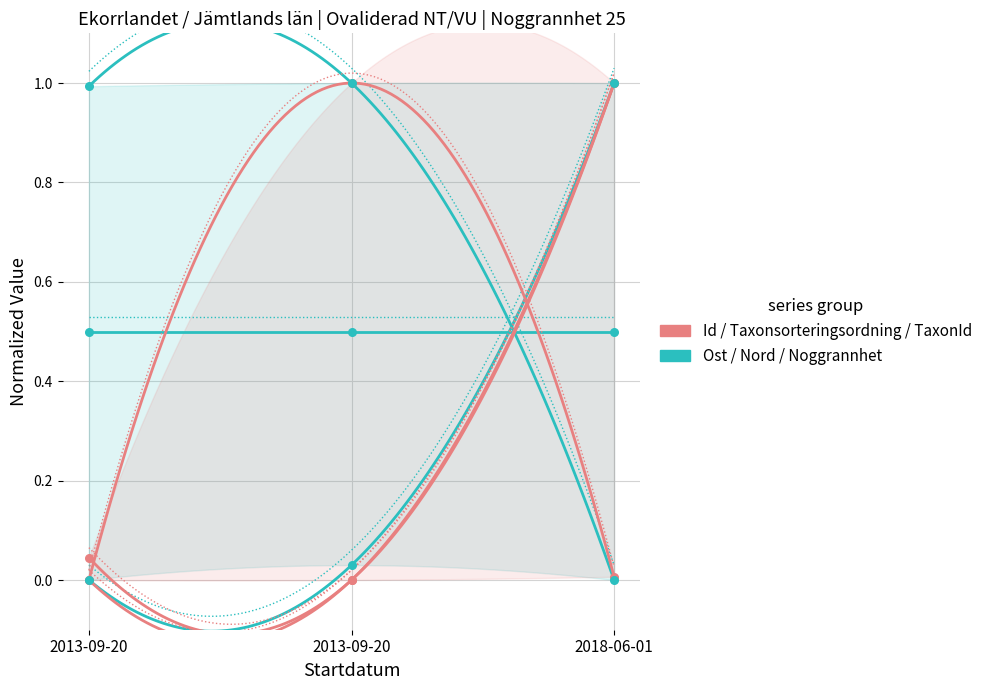

Which series contains the highest Y value?

Id